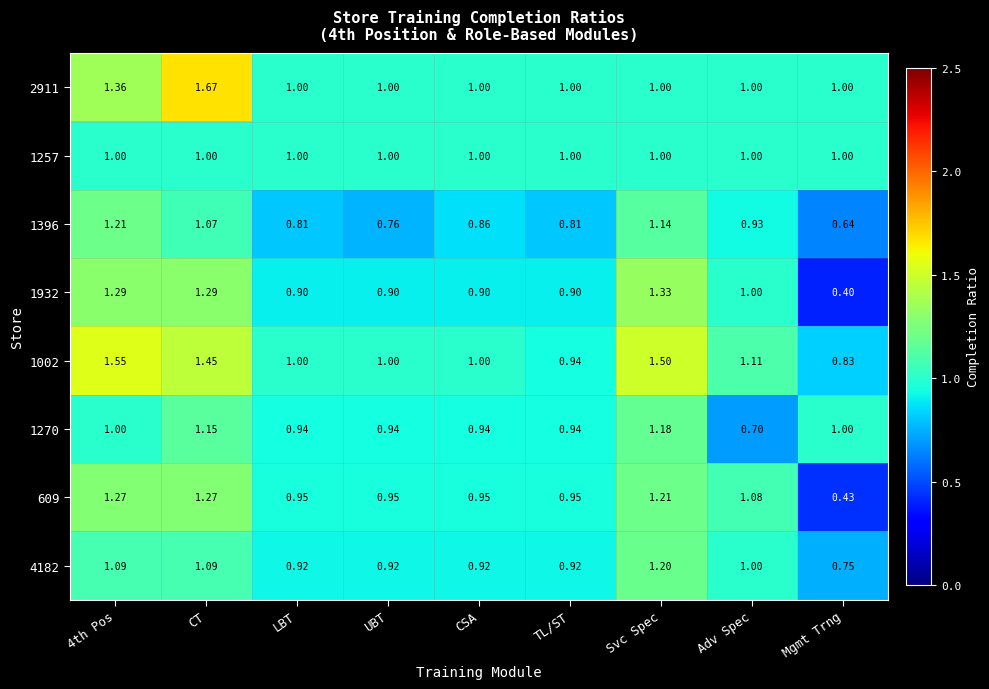

At which label is 1932 closest to 0?

Mgmt Trng